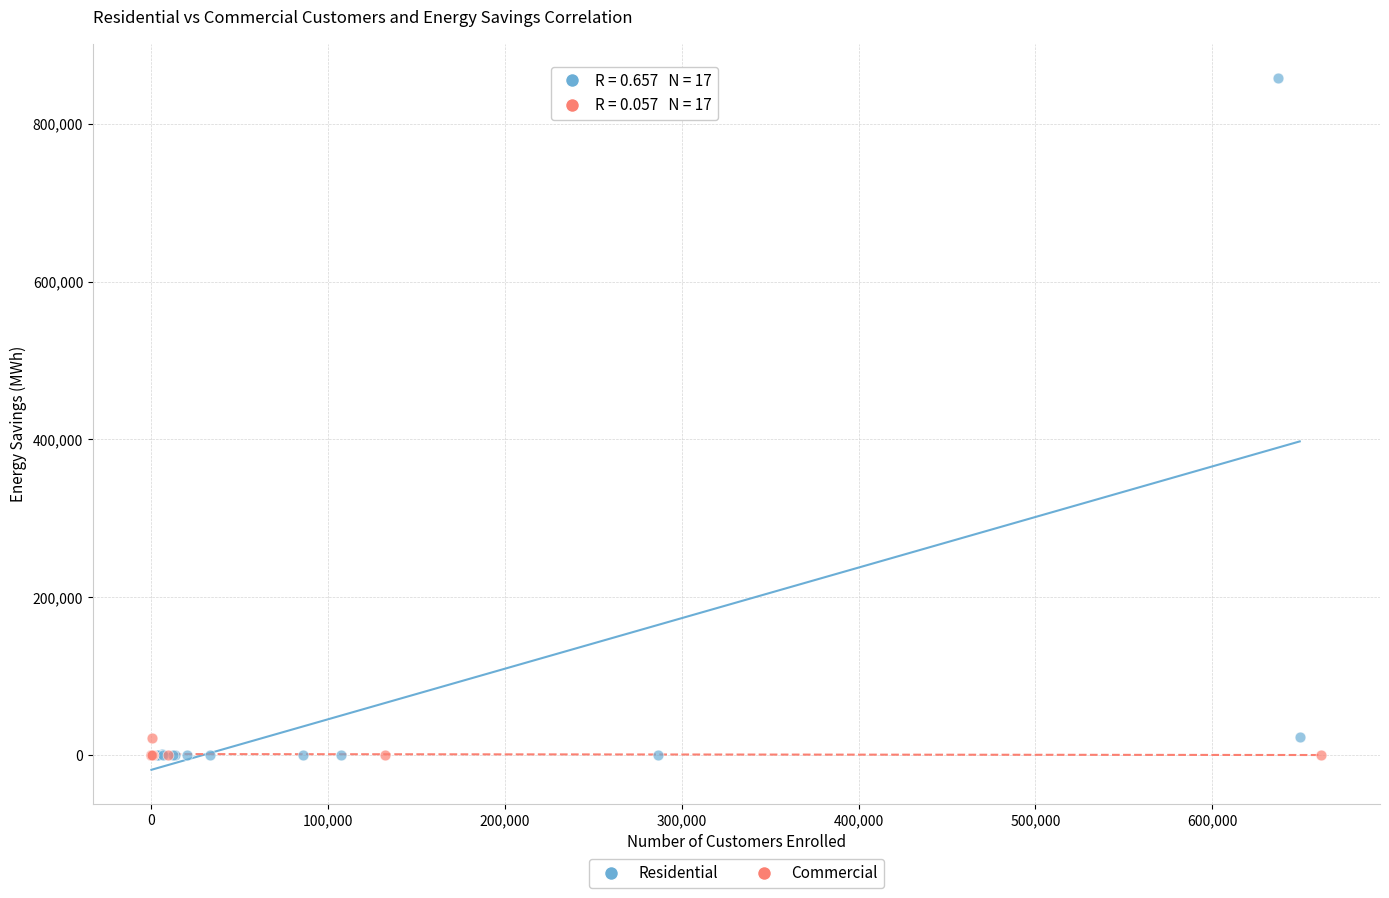

Which series has the largest Y range (max minus min)?

Residential